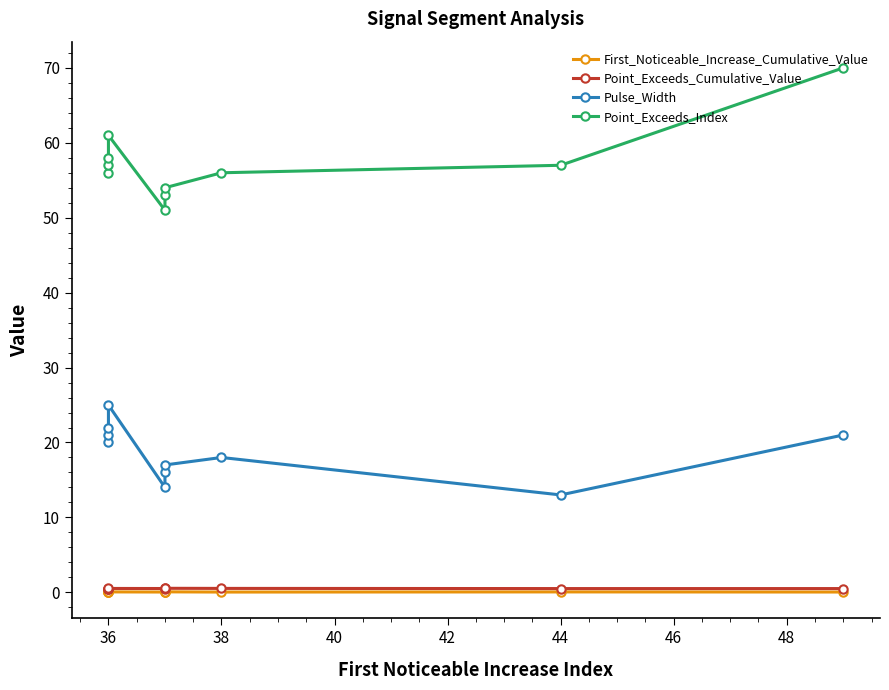

Does the chart display data point markers on the line(s)?

Yes